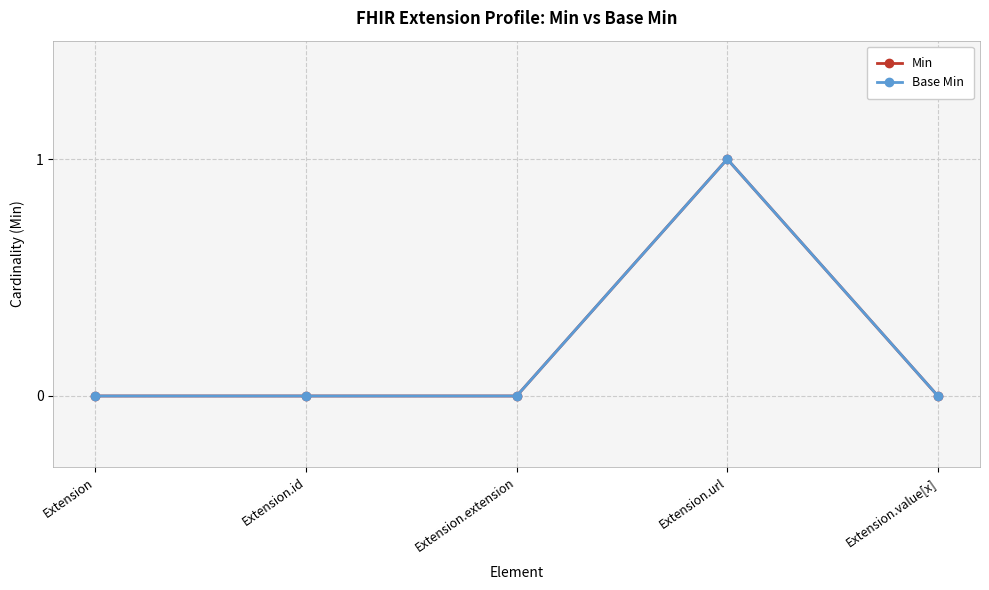

Is this an area chart (filled region under the line)?

No